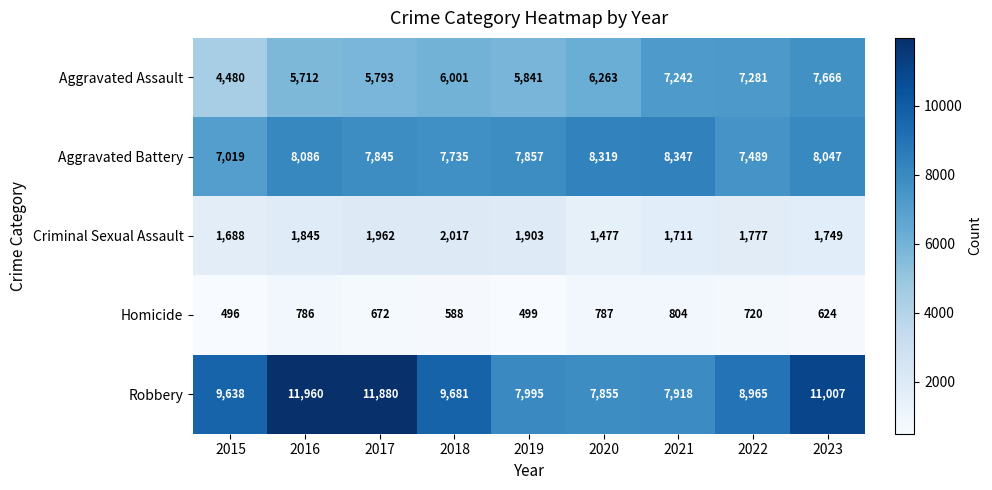

Which category has the highest value across all series?

2016